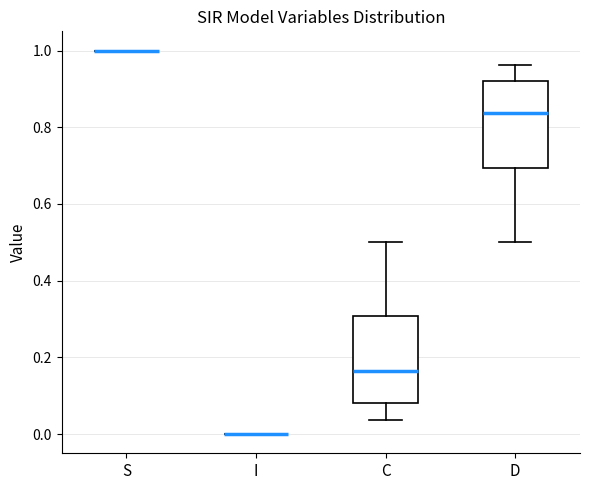

Reading left to right, read every box against the y-axis: the position of its median line, the range the box covers, and the ends of its whiskers. The values are not printed on the chart, so give them approximately, as read against the axis.

S: box collapsed to a line at 1.00, whiskers 1.00 to 1.00
I: box collapsed to a line at 0.00, whiskers 0.00 to 0.00
C: median 0.16, box 0.08 to 0.30, whiskers 0.04 to 0.50
D: median 0.84, box 0.70 to 0.92, whiskers 0.50 to 0.96